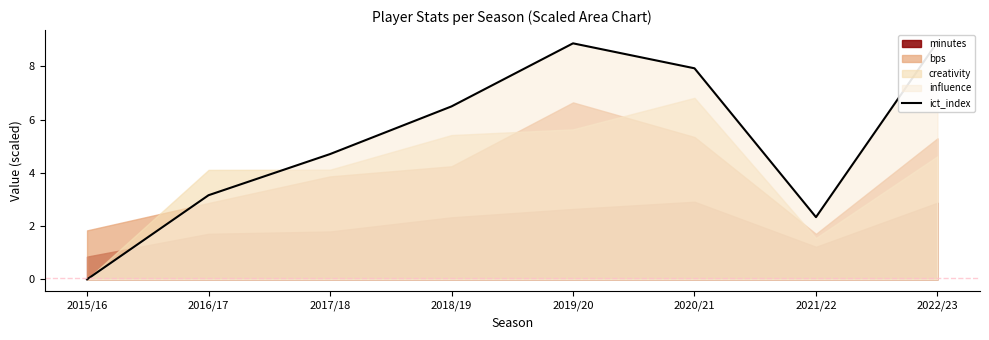

What position from the right is 2020/21?

3